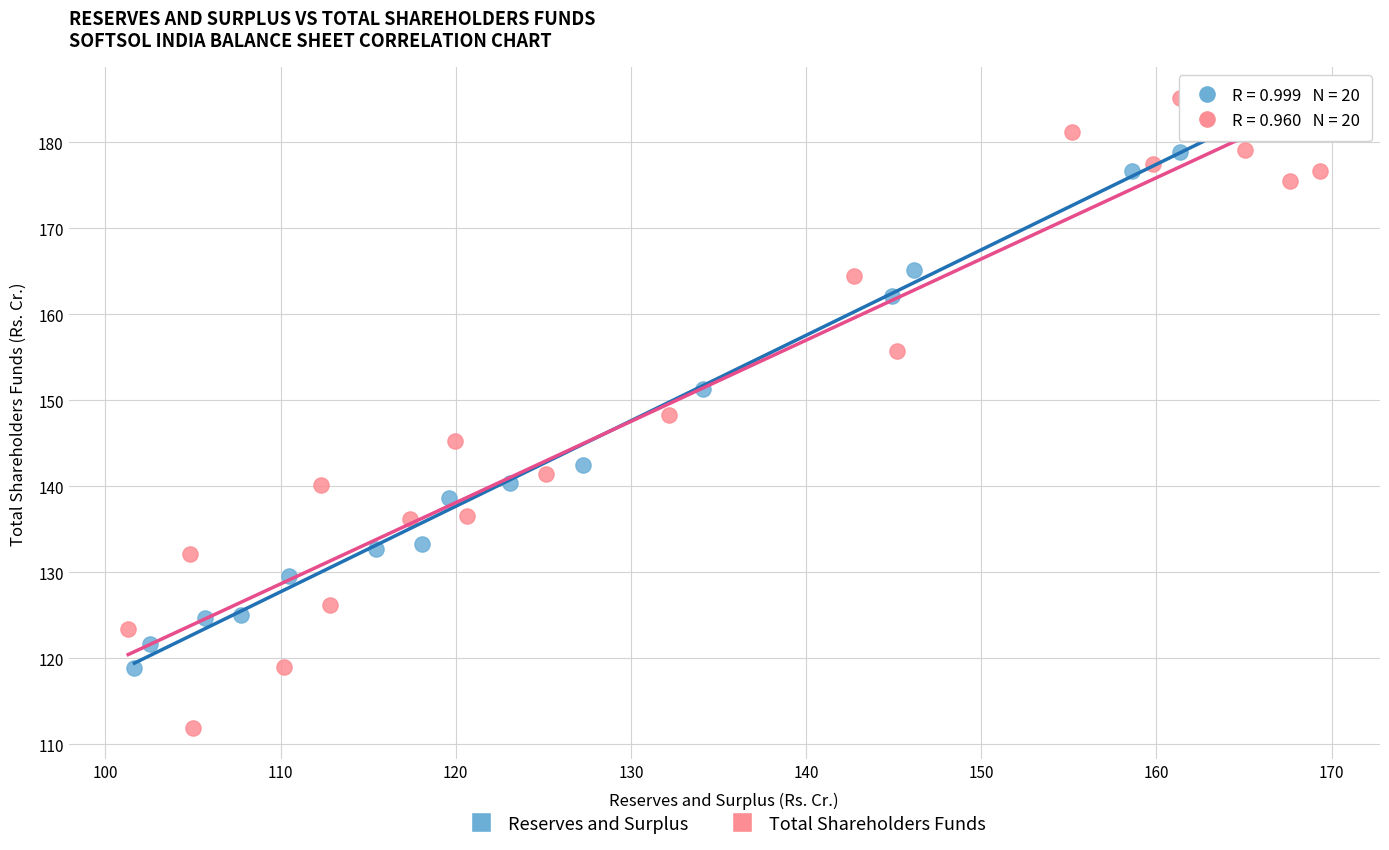

Which series contains the lowest Y value?

Total Shareholders Funds